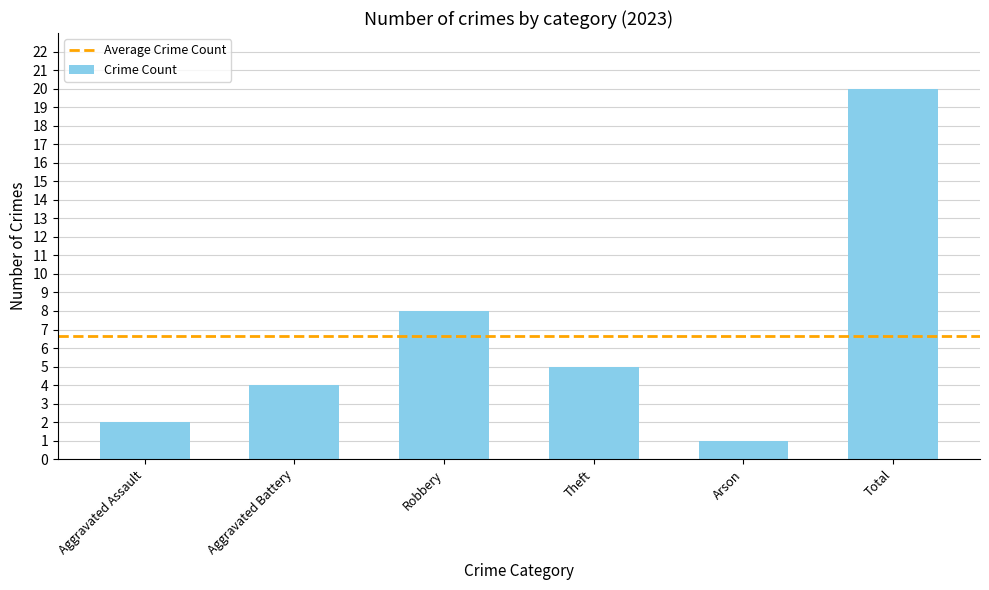

The chart shows a value of 4 at Aggravated Battery. True or false?

True